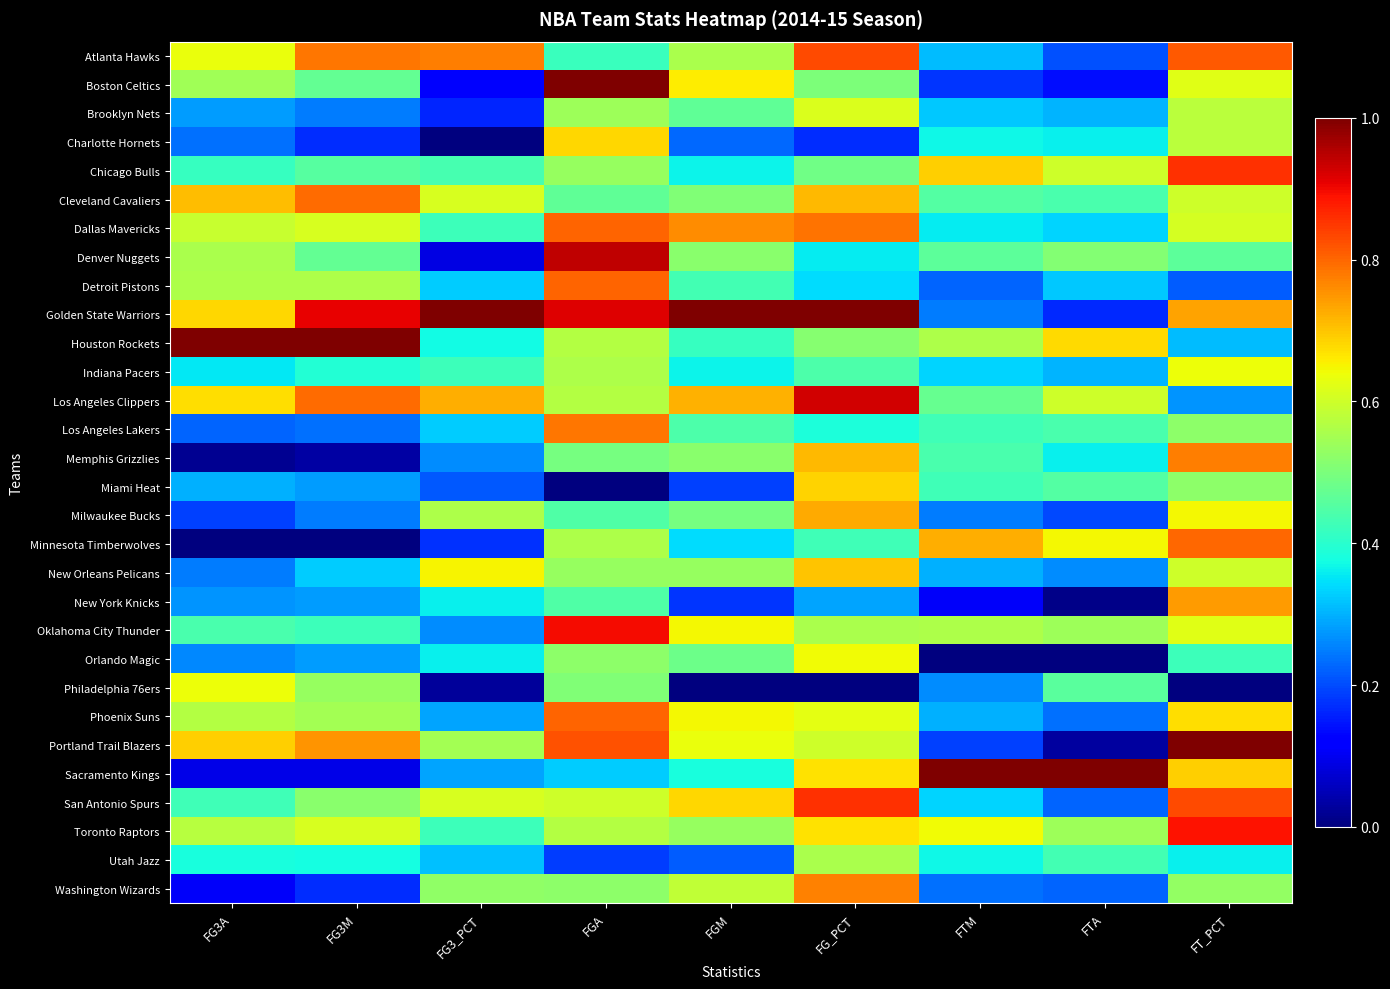

Which category has the lowest value across all series?

FG3_PCT